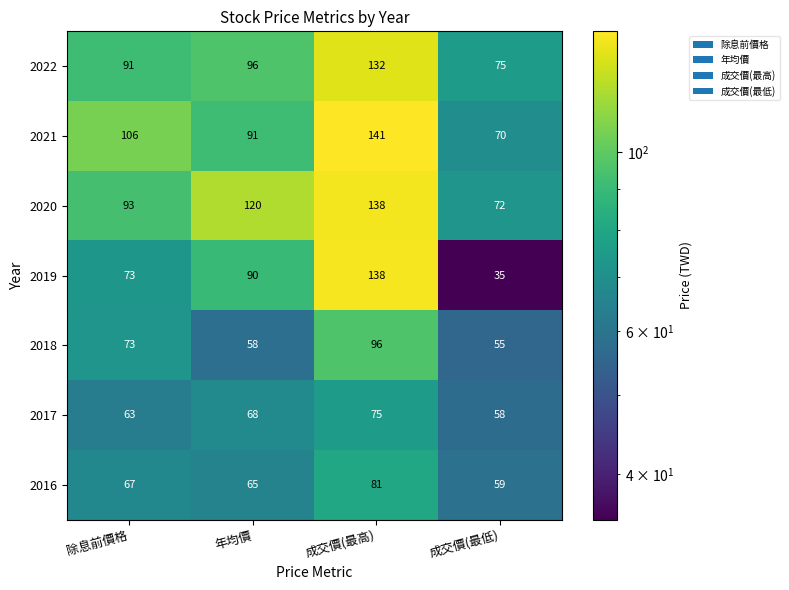

What is the difference between the highest and lowest values at 成交價(最高)?

66